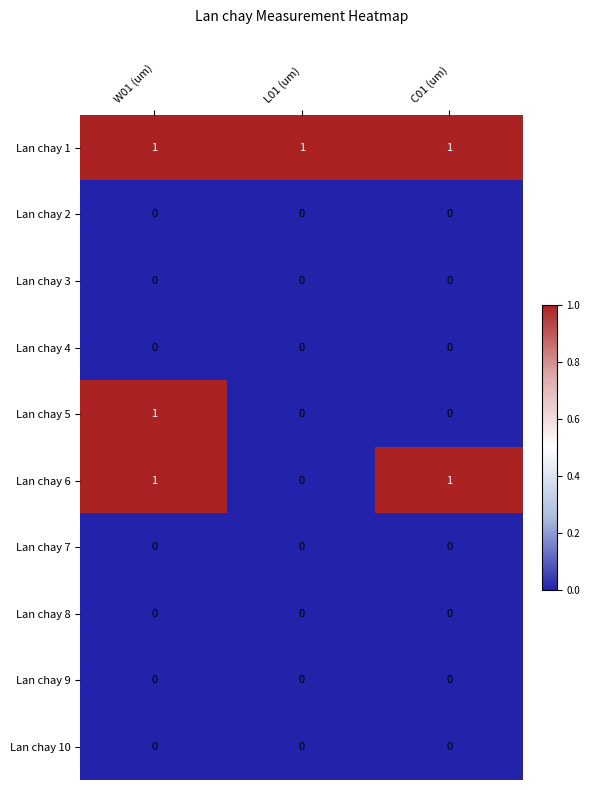

Reading left to right, what are all the values shown in this chart?

Lan chay 1: W01 (um)=1	L01 (um)=1	C01 (um)=1
Lan chay 2: W01 (um)=0	L01 (um)=0	C01 (um)=0
Lan chay 3: W01 (um)=0	L01 (um)=0	C01 (um)=0
Lan chay 4: W01 (um)=0	L01 (um)=0	C01 (um)=0
Lan chay 5: W01 (um)=1	L01 (um)=0	C01 (um)=0
Lan chay 6: W01 (um)=1	L01 (um)=0	C01 (um)=1
Lan chay 7: W01 (um)=0	L01 (um)=0	C01 (um)=0
Lan chay 8: W01 (um)=0	L01 (um)=0	C01 (um)=0
Lan chay 9: W01 (um)=0	L01 (um)=0	C01 (um)=0
Lan chay 10: W01 (um)=0	L01 (um)=0	C01 (um)=0